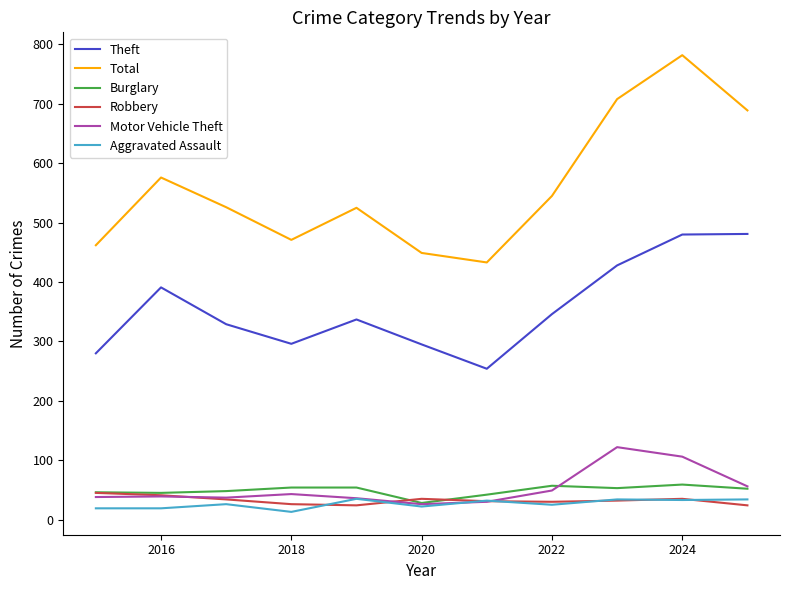

True or false: Theft and Burglary intersect in this chart.

False